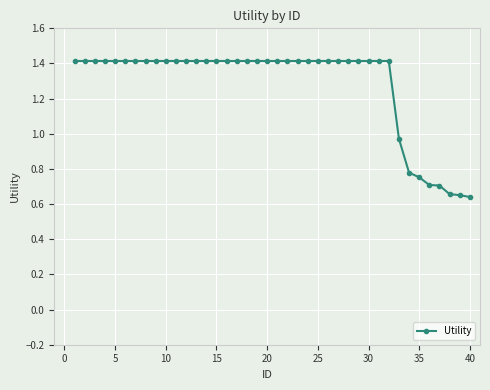

What is the value of the 16th point from the left?

1.4